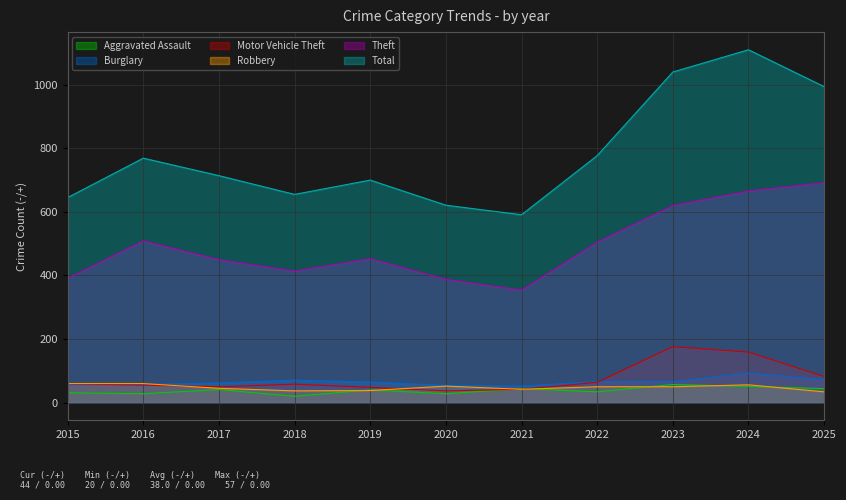

Where is the first local maximum for Burglary?

2018